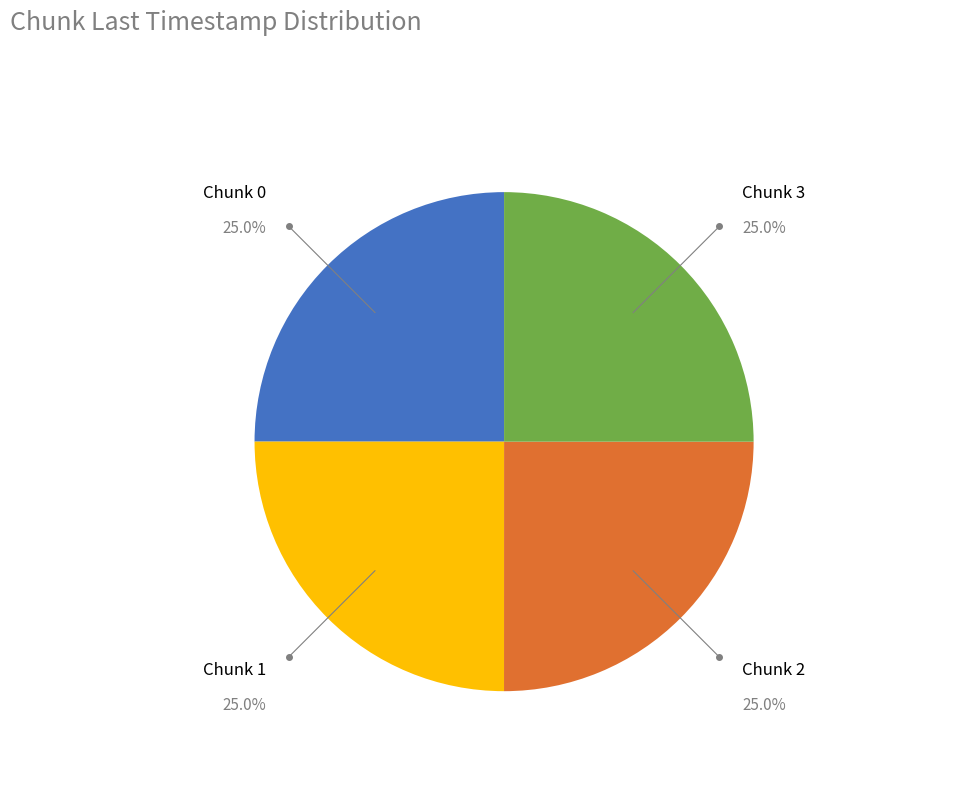

Is there any slice that represents more than half of the pie?

No